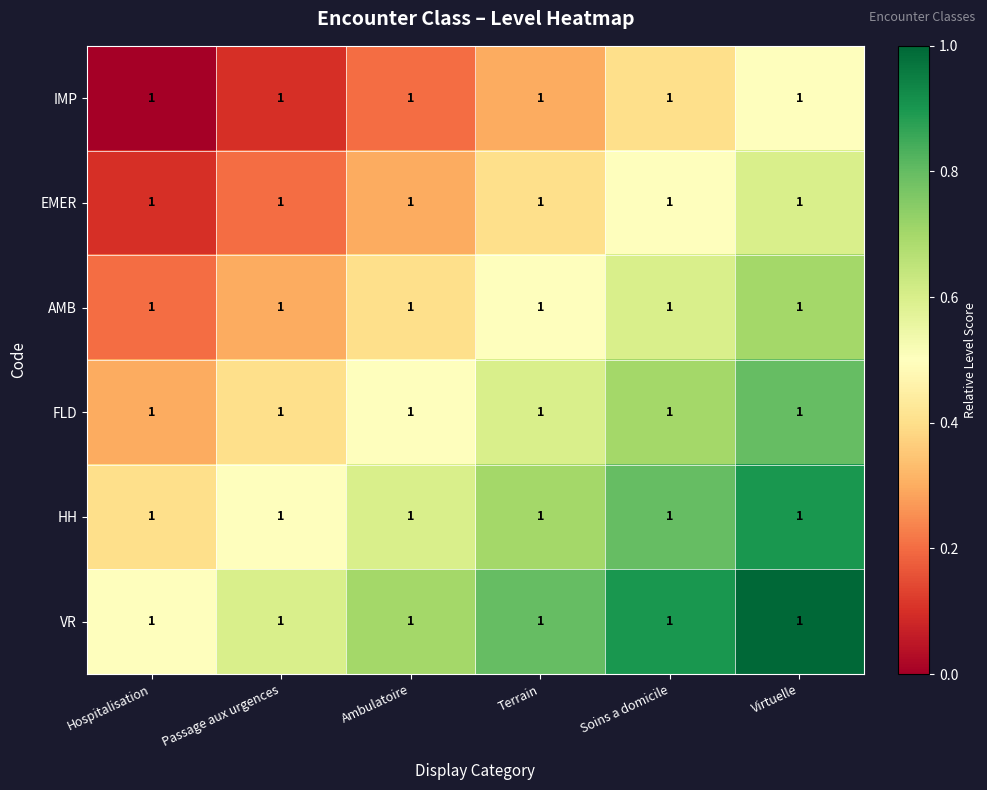

What is the sum of all FLD values?

3.3